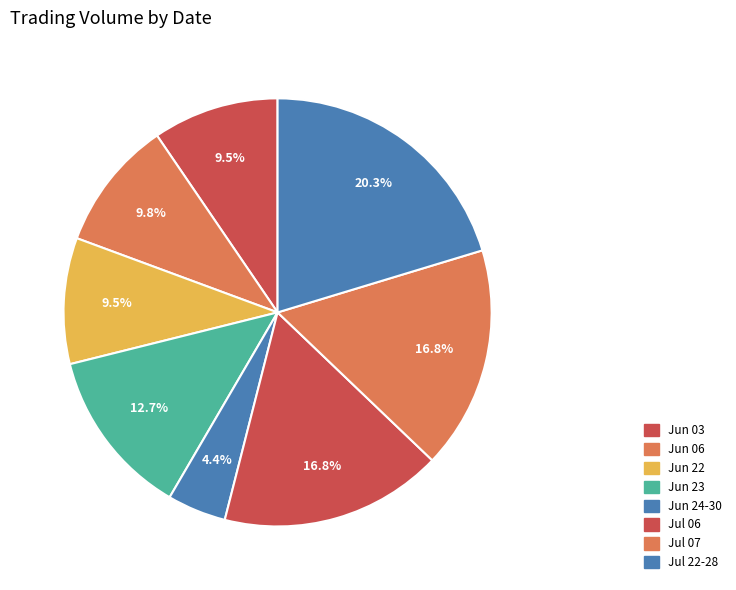

What is the largest slice in the pie chart?

Jul 22-28